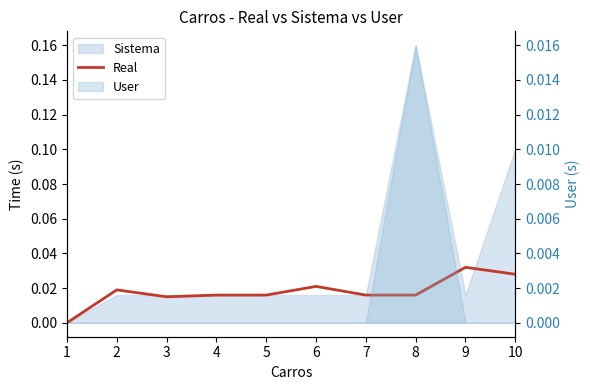

The value at 1 is 0.0. True or false?

True